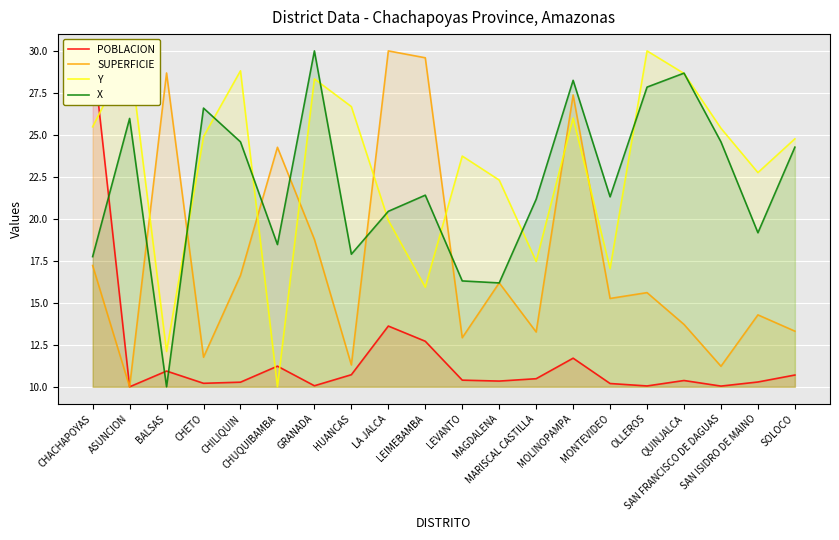

At which category is the sum across all series the highest?

MOLINOPAMPA